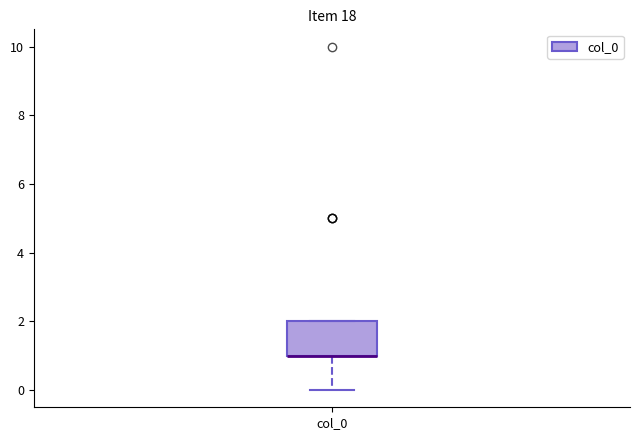

Where does the lower whisker of the box for col_0 end on the y-axis? The values are not printed on the chart, so give them approximately, as read against the axis.

0